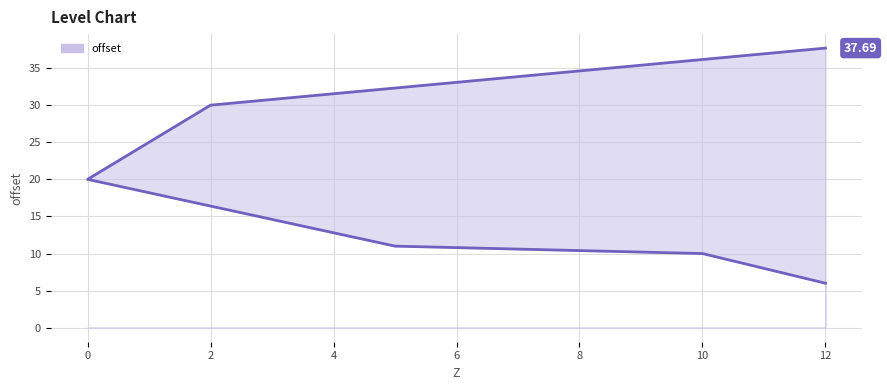

How many distinct data groups are displayed?

1